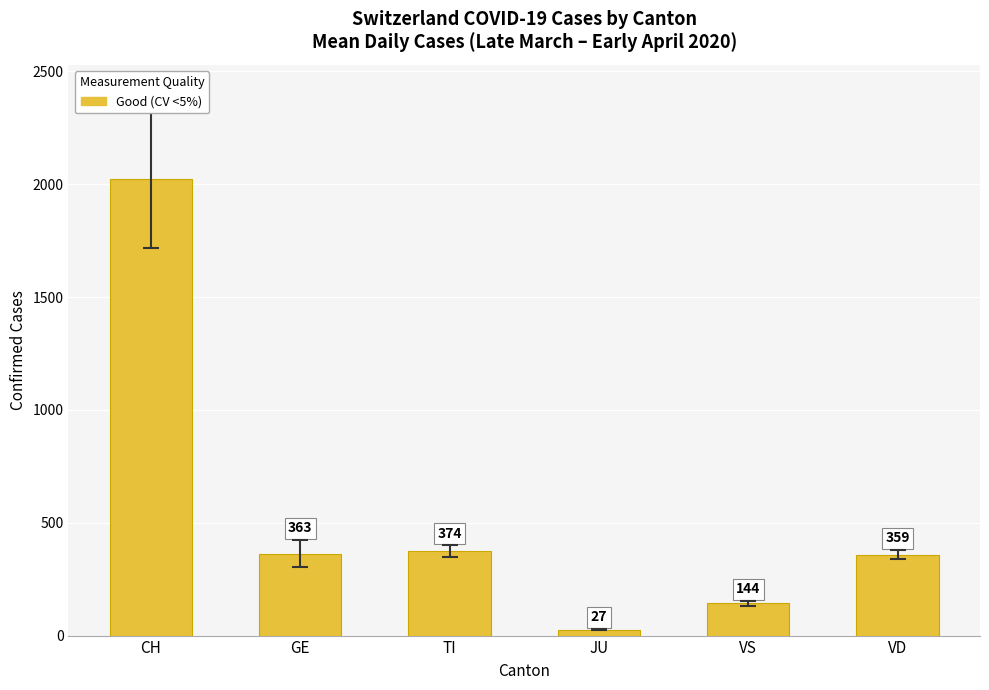

How many values are below 362?

3